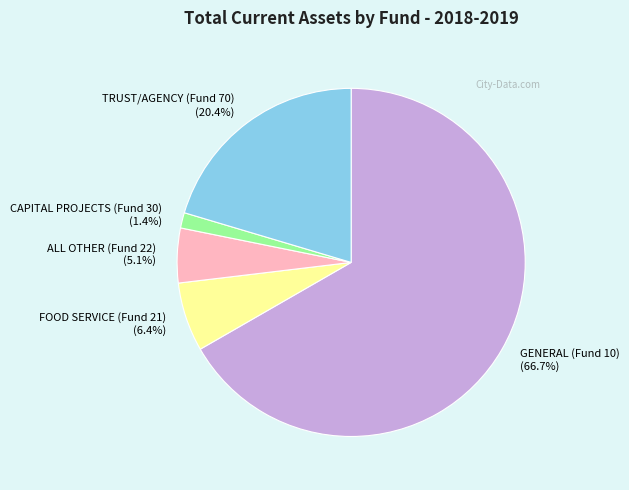

Count the number of slices in the pie.

5